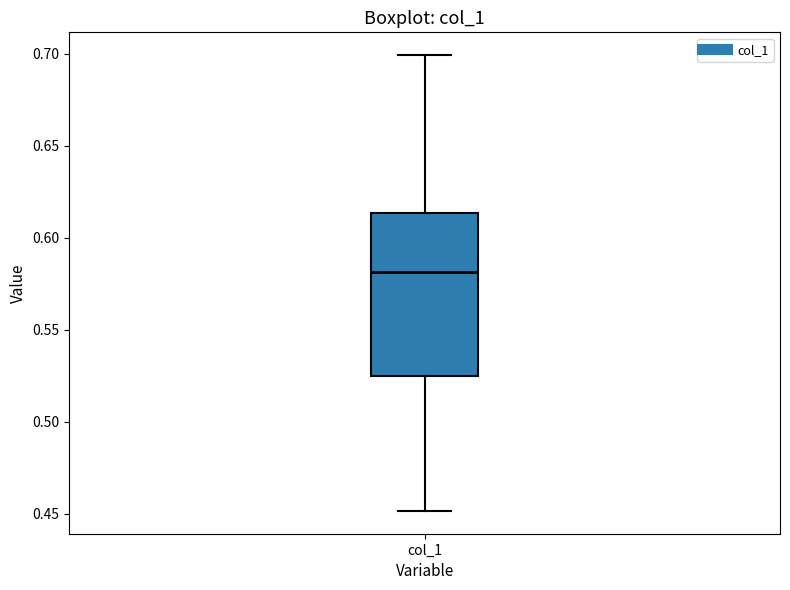

Transcribe this box plot: give where the median line is, the range the box spans, and where the two whiskers end, as read against the y-axis. The values are not printed on the chart, so give them approximately, as read against the axis.

median 0.580, box 0.525 to 0.615, whiskers 0.450 to 0.700